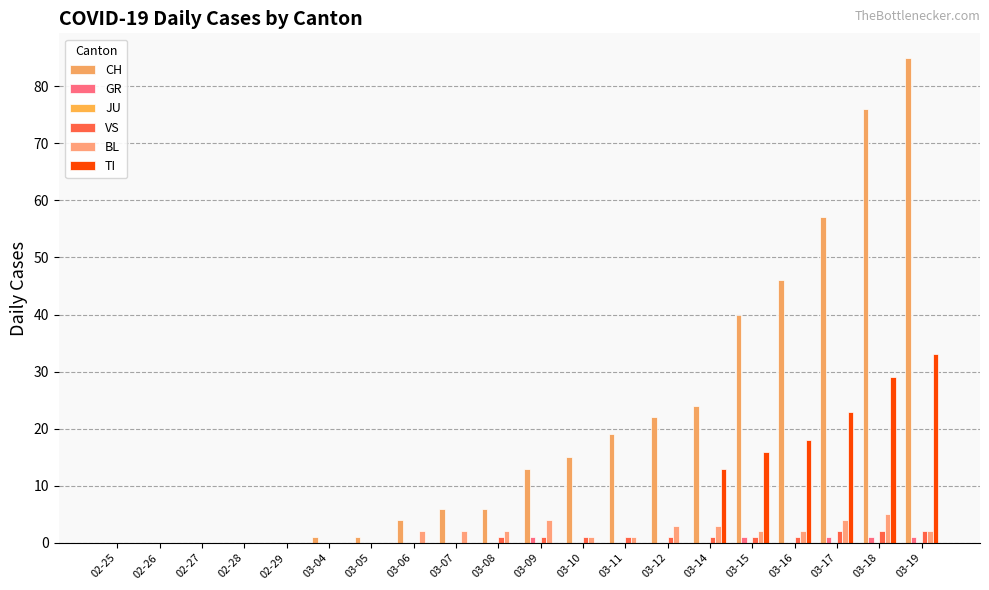

Count the number of categories in the chart.

20